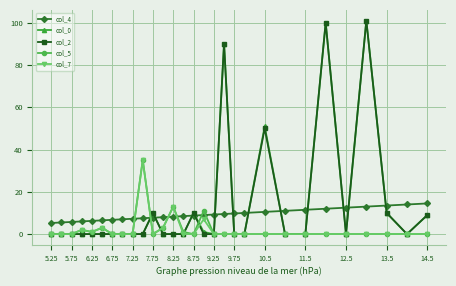

True or false: col_0 has more than 1 interior local peaks.

True